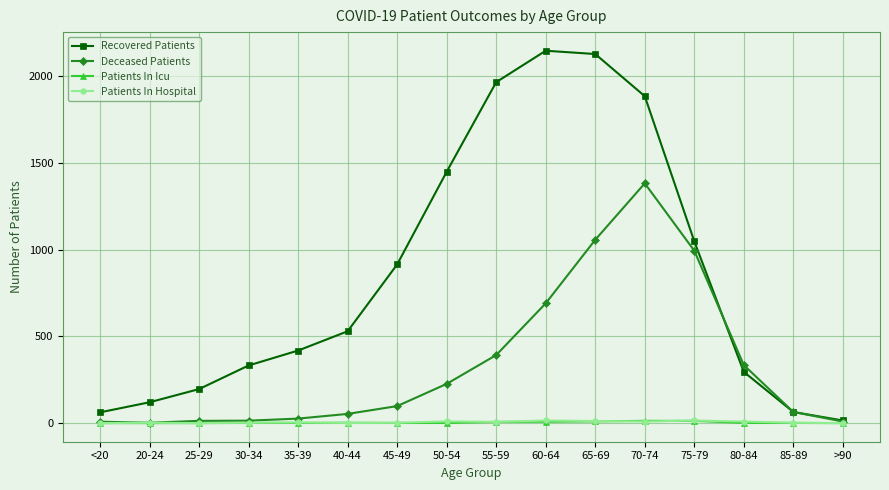

What is the sum of the Recovered Patients values at 60-64 and 65-69?

4271